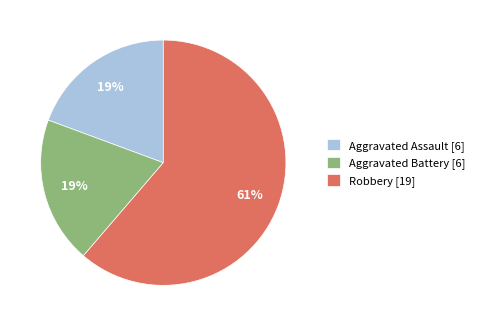

To the nearest percent, what is the difference between the largest and smallest slice percentages?

42%